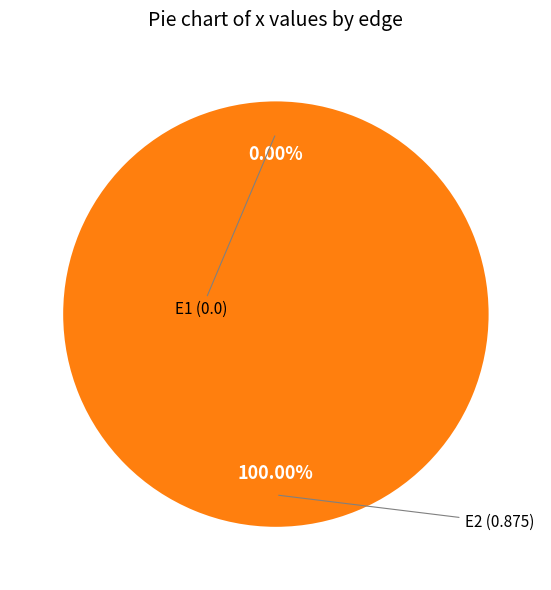

Is there a majority slice in this chart?

Yes